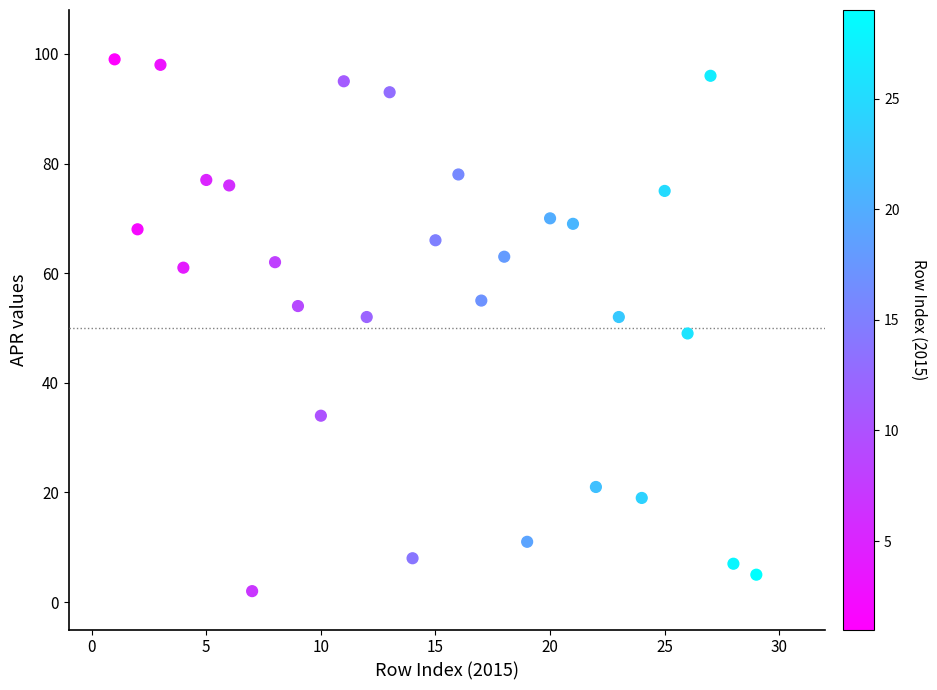

What is the range of Y values (max minus min)?

97